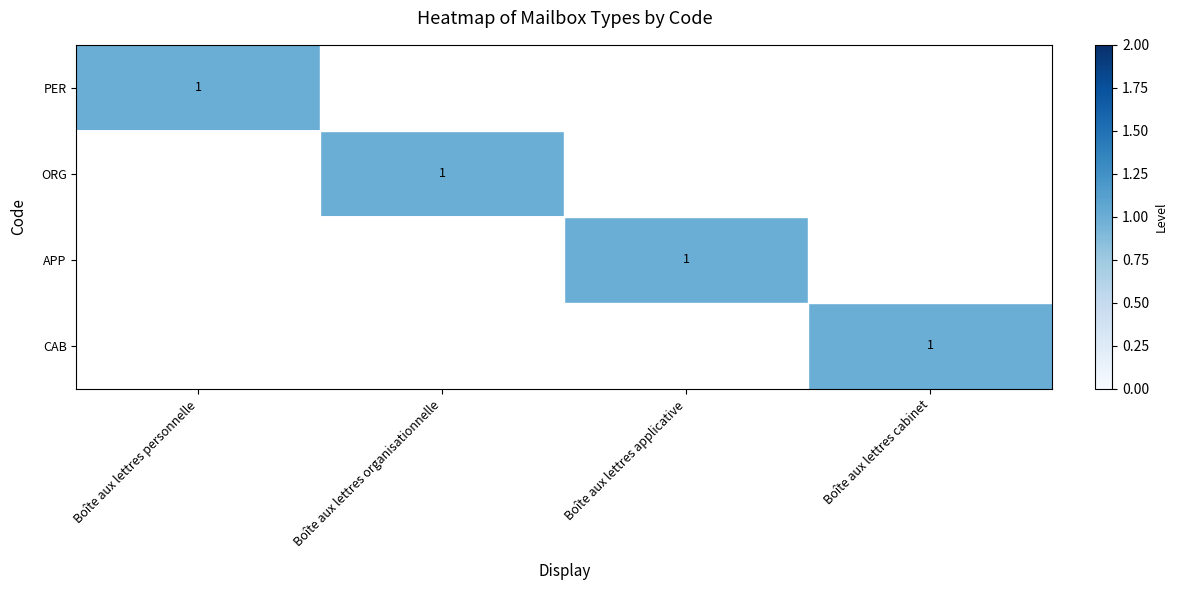

The value of APP at Boîte aux lettres applicative is 0. True or false?

False